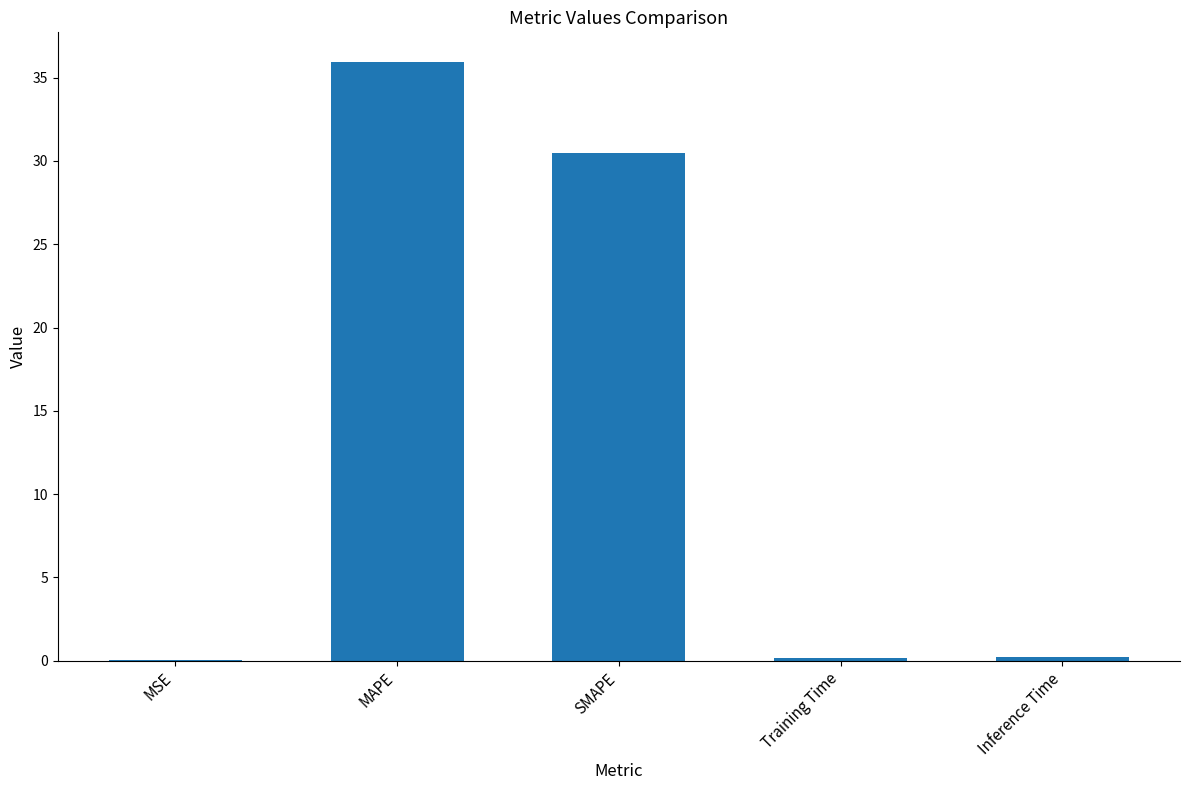

Is it true that the value at MAPE is 9.0?

False